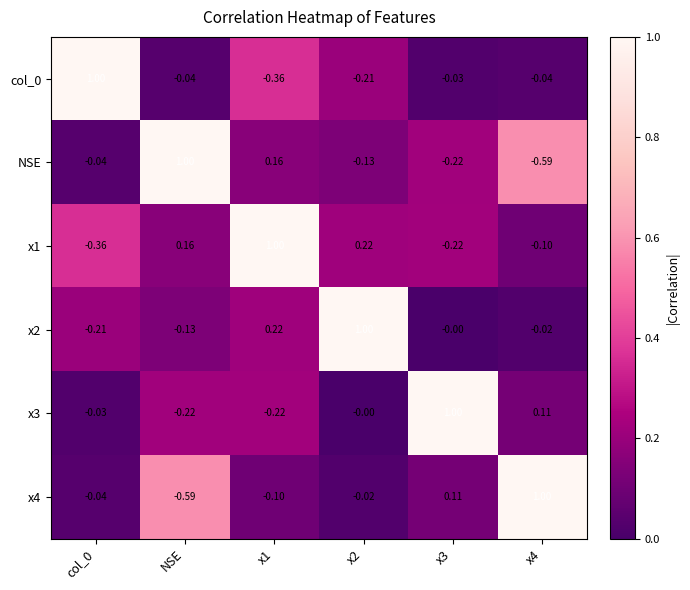

Is the value of NSE at x1 greater than the value of x3 at x4?

Yes